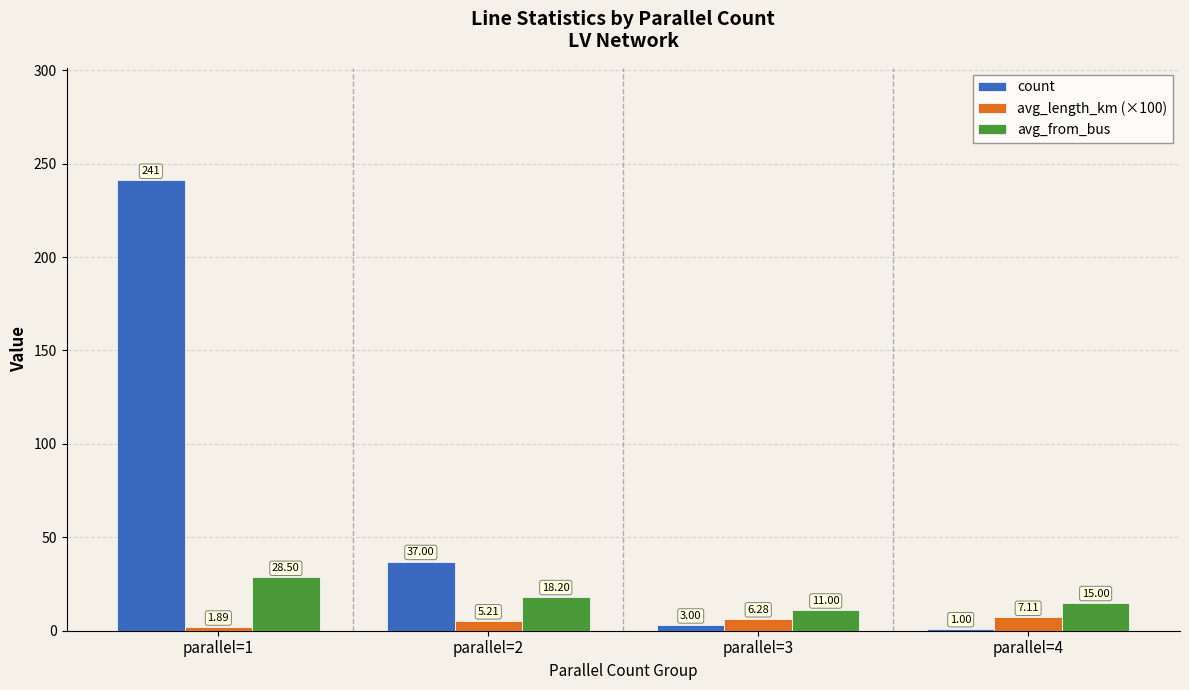

How many bars are there in total?

12